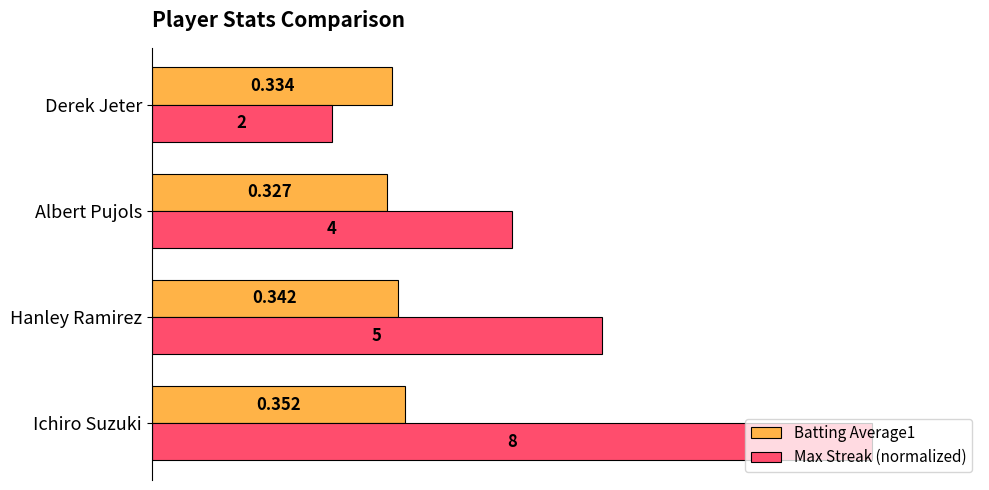

How many data points does each series have?

4